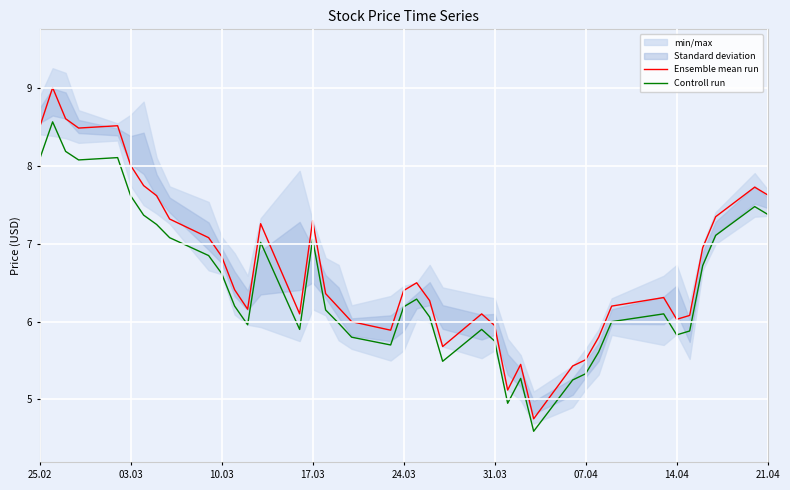

How many interior local peaks does the Ensemble mean run series have?

9